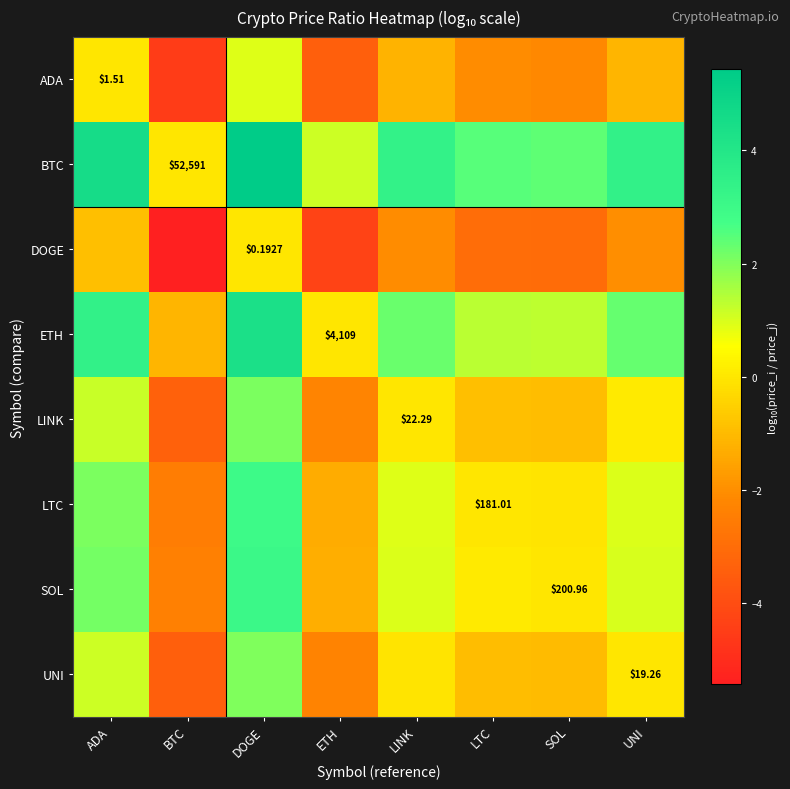

The value of UNI at DOGE is 2.0. True or false?

True